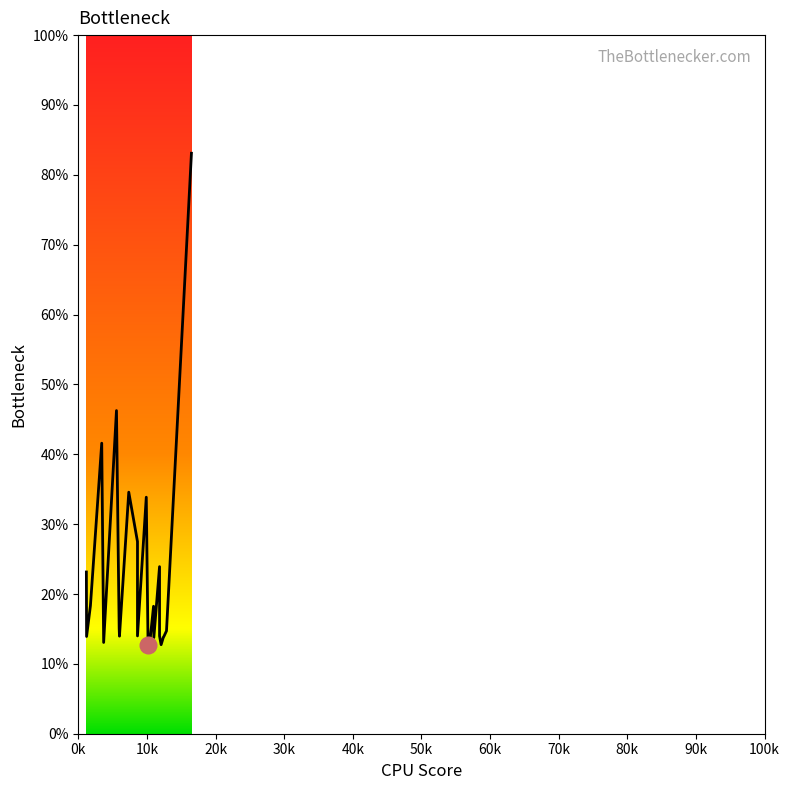

Reading right to left, what are all the values shown in this chart?

83.1	14.7	13.9	13.8	12.7	14.0	23.9	13.8	18.2	12.9	12.7	33.9	14.0	27.5	34.6	14.0	15.1	46.3	13.1	41.6	18.3	13.9	23.2